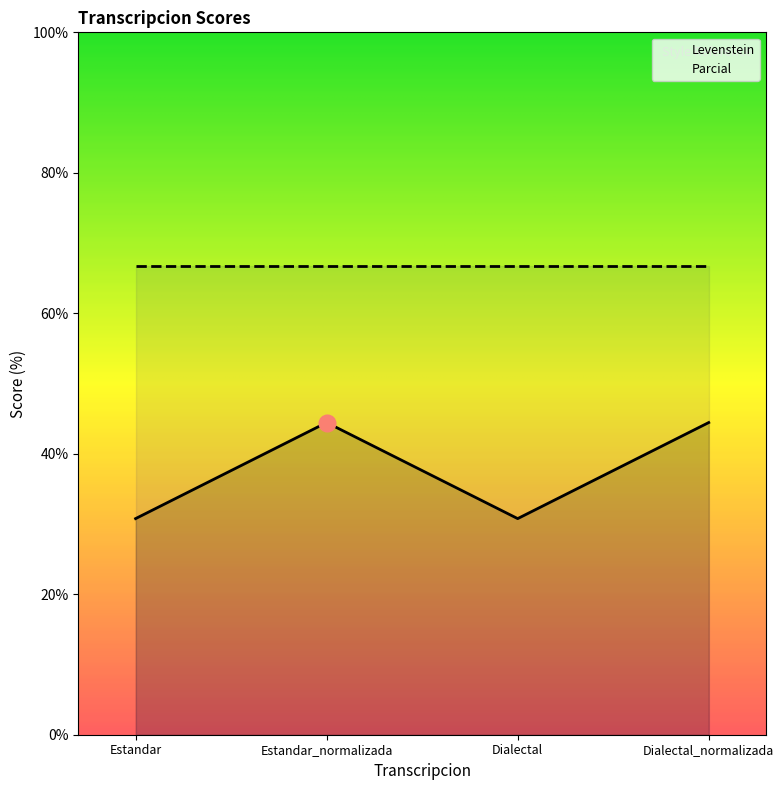

Approximately how many times larger is the value at Estandar compared to Estandar_normalizada?

0.7